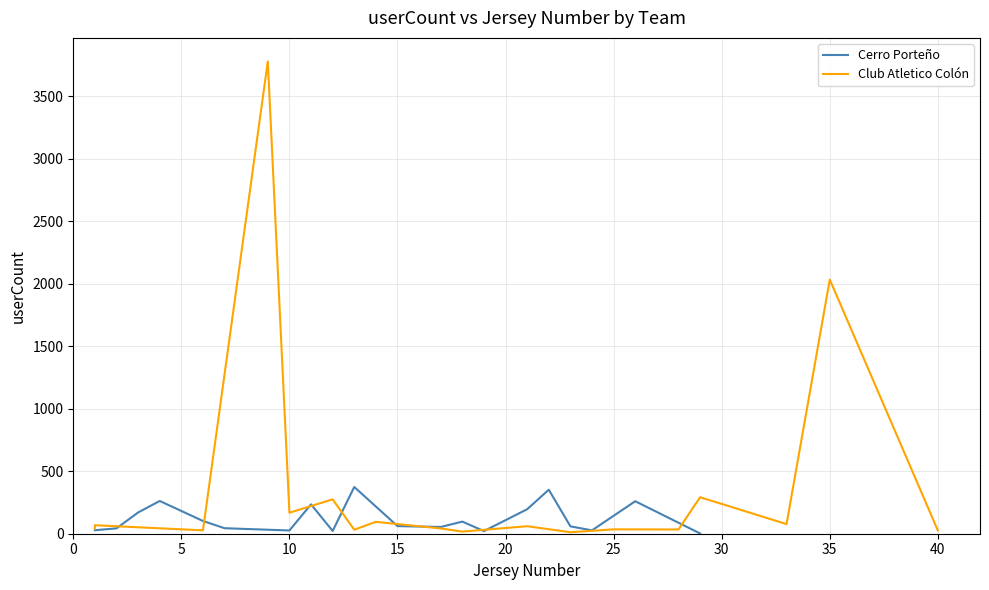

True or false: Club Atletico Colón and Cerro Porteño intersect in this chart.

True